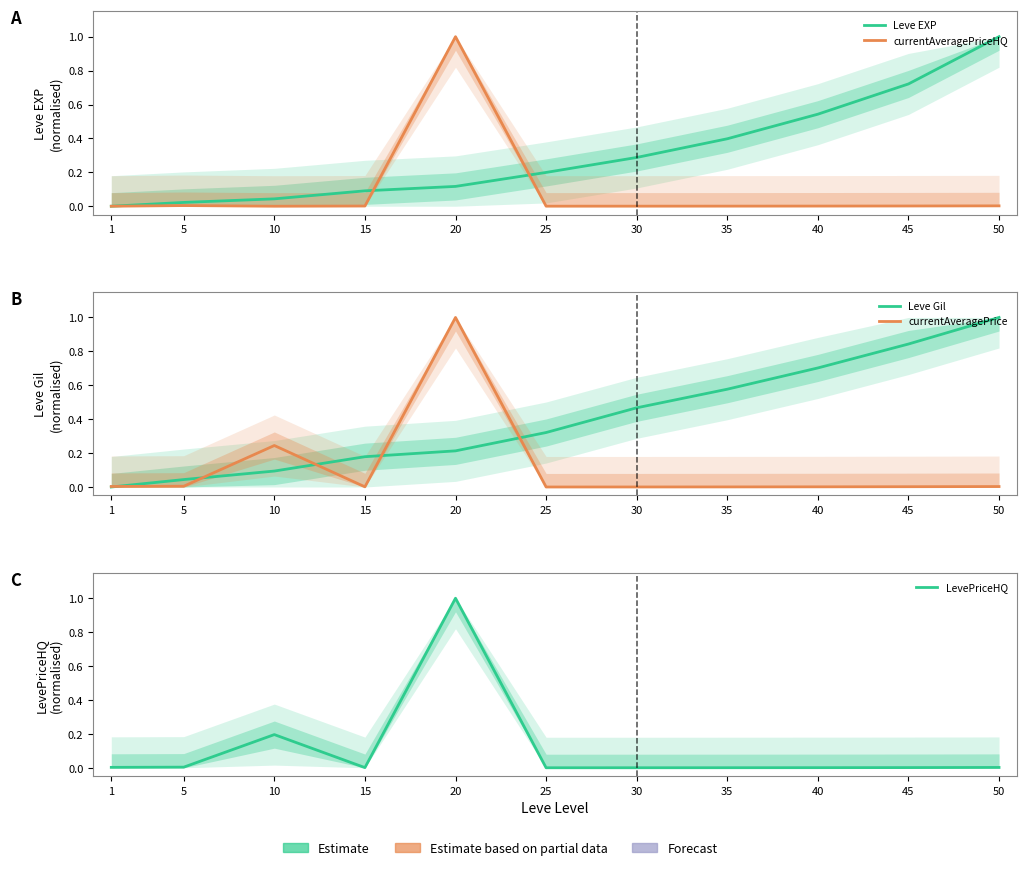

True or false: currentAveragePrice has more than 2 interior local peaks.

False